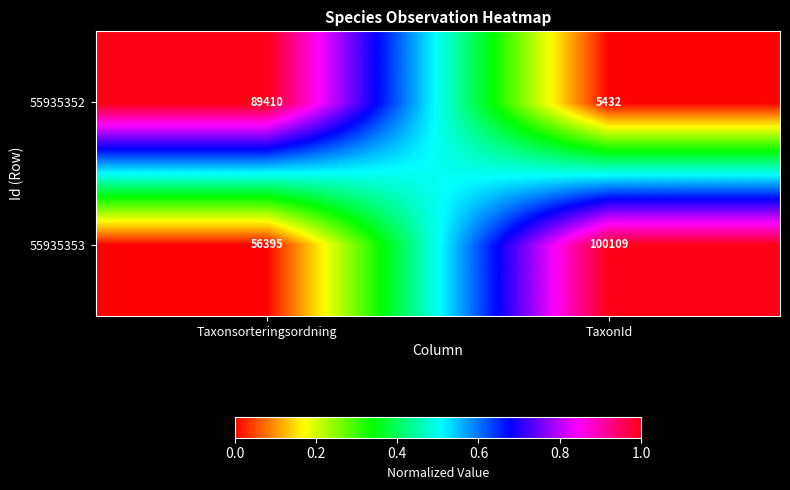

At which label does 55935353 reach its peak?

TaxonId